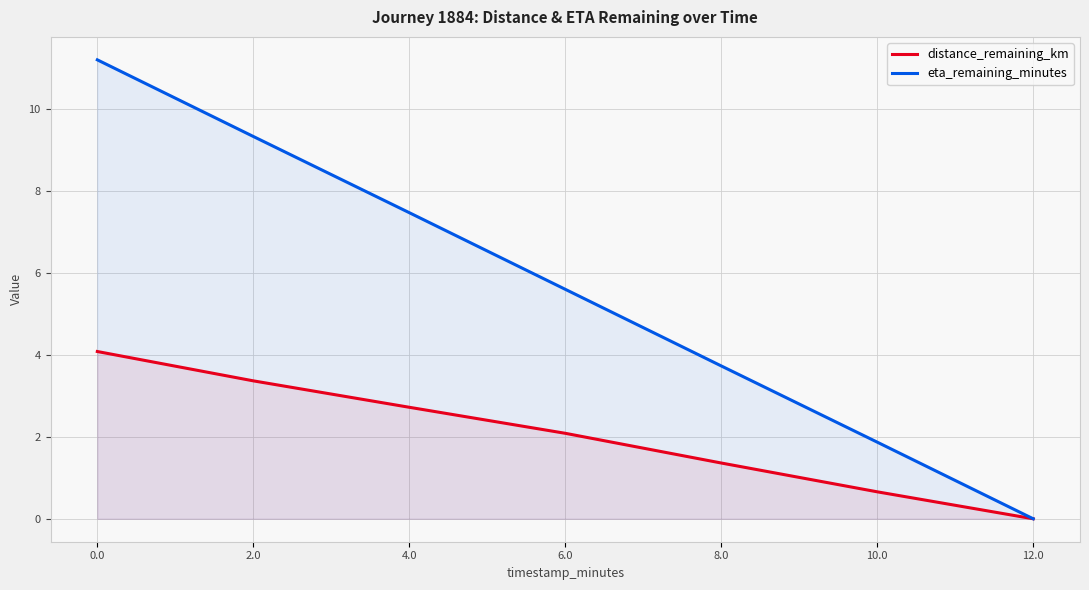

Reading left to right, extract all data points from this chart.

distance_remaining_km: 0.0=4.1	2.0=3.4	4.0=2.7	6.0=2.1	8.0=1.4	10.0=0.7	12.0=0.0
eta_remaining_minutes: 0.0=11.2	2.0=9.3	4.0=7.5	6.0=5.6	8.0=3.7	10.0=1.9	12.0=0.0